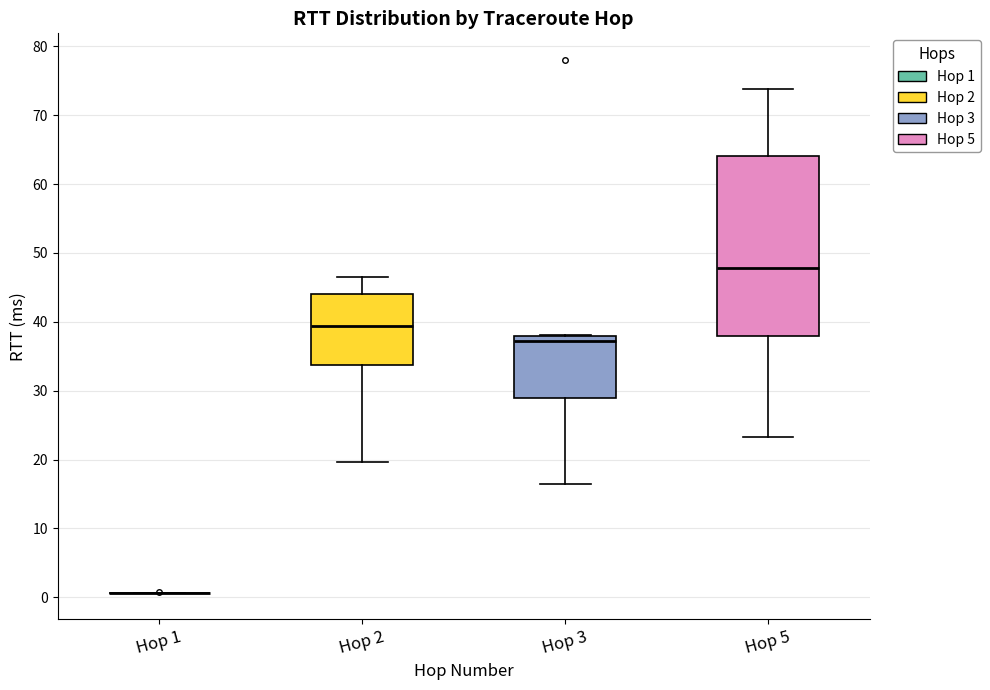

Comparing the boxes themselves (not the whiskers), which one is the tallest?

Hop 5